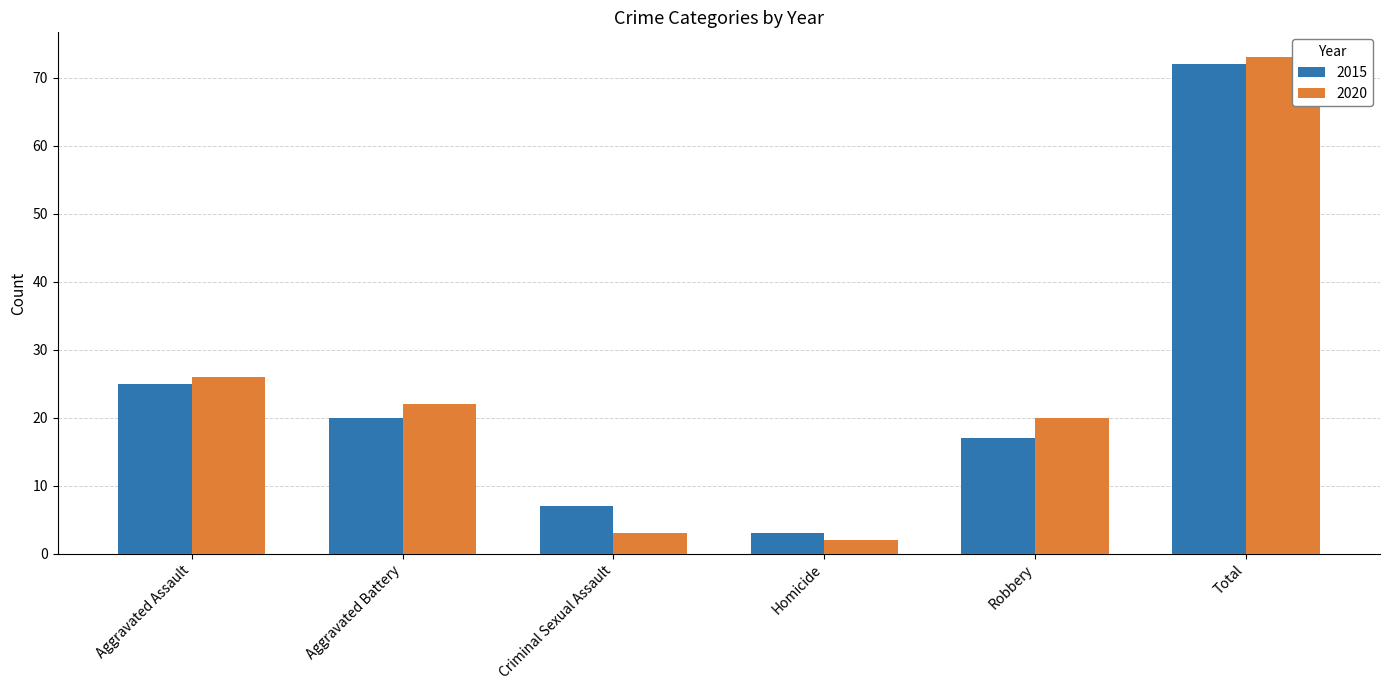

What is the smallest value displayed?

2